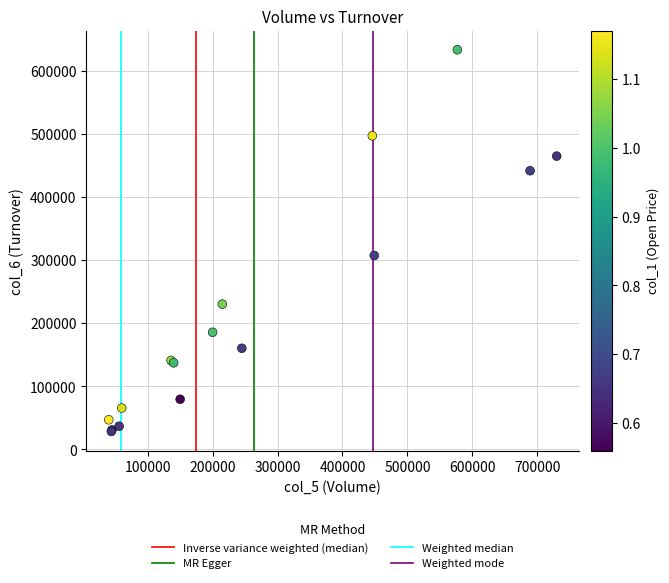

What Y value in the scatter plot is closest to 331210?

307560